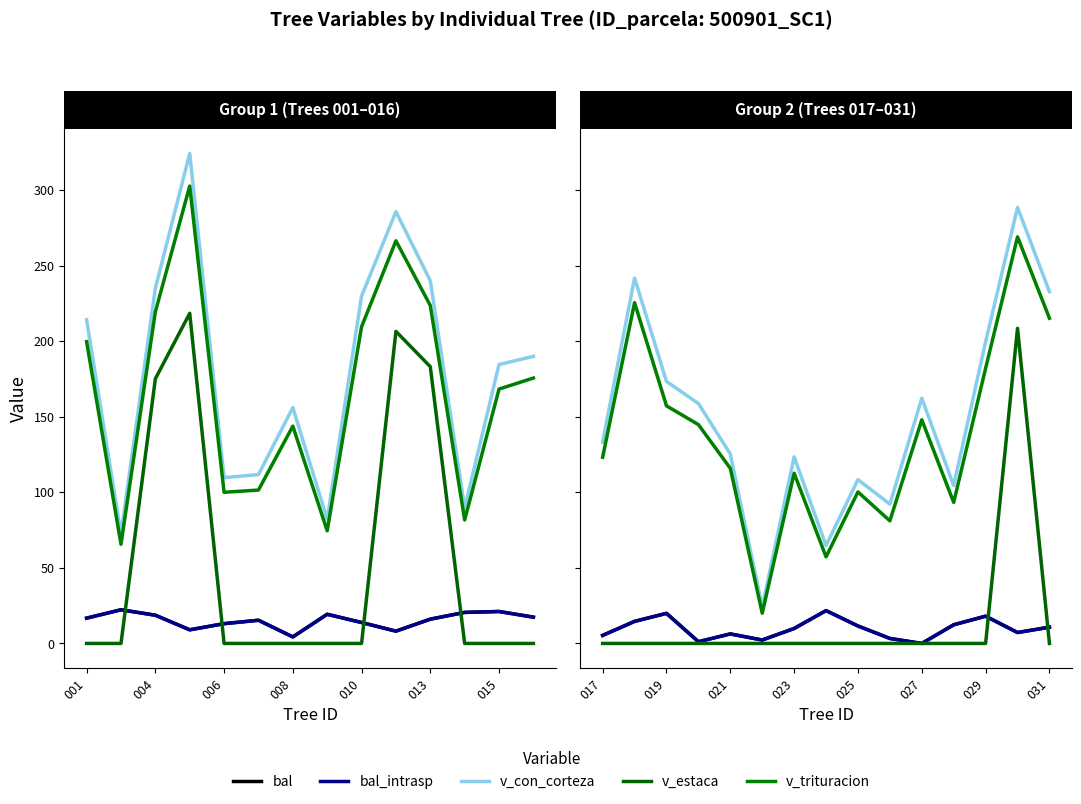

At which label is bal closest to 10?

015